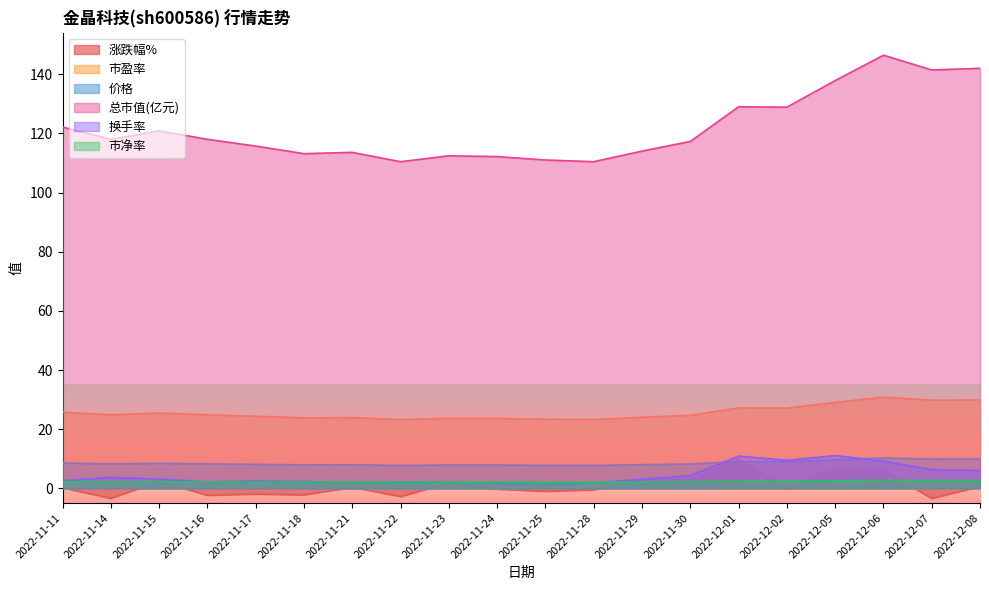

Which series has the largest total across all categories?

总市值(亿元)